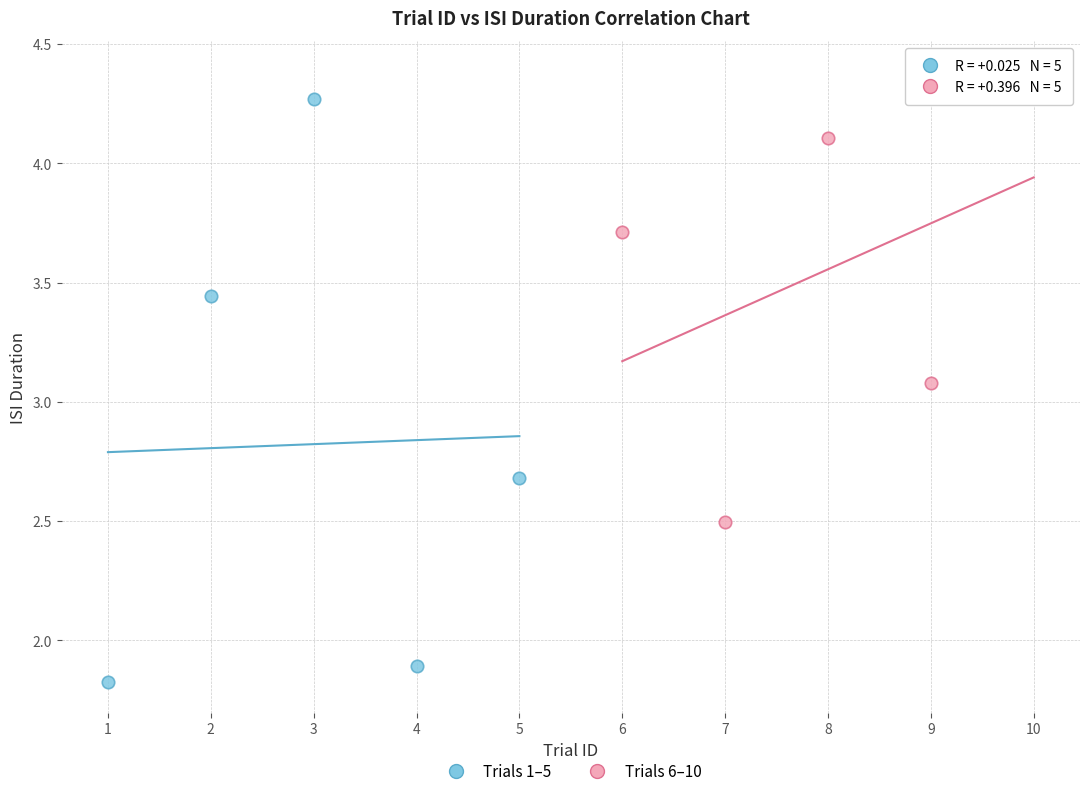

Which series has the widest spread of Y values?

Trials 1–5